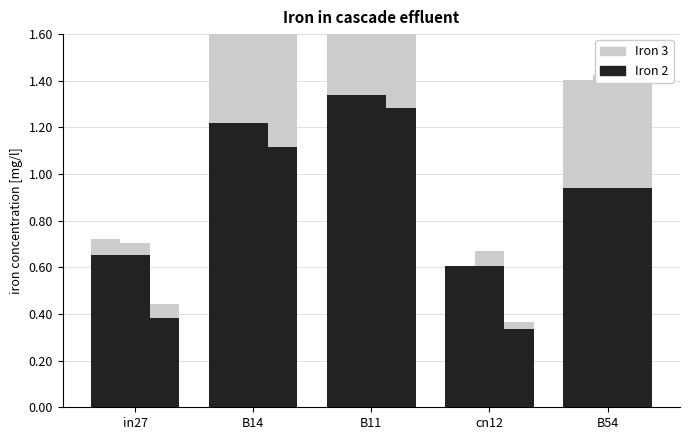

How many bars are there in total?

15